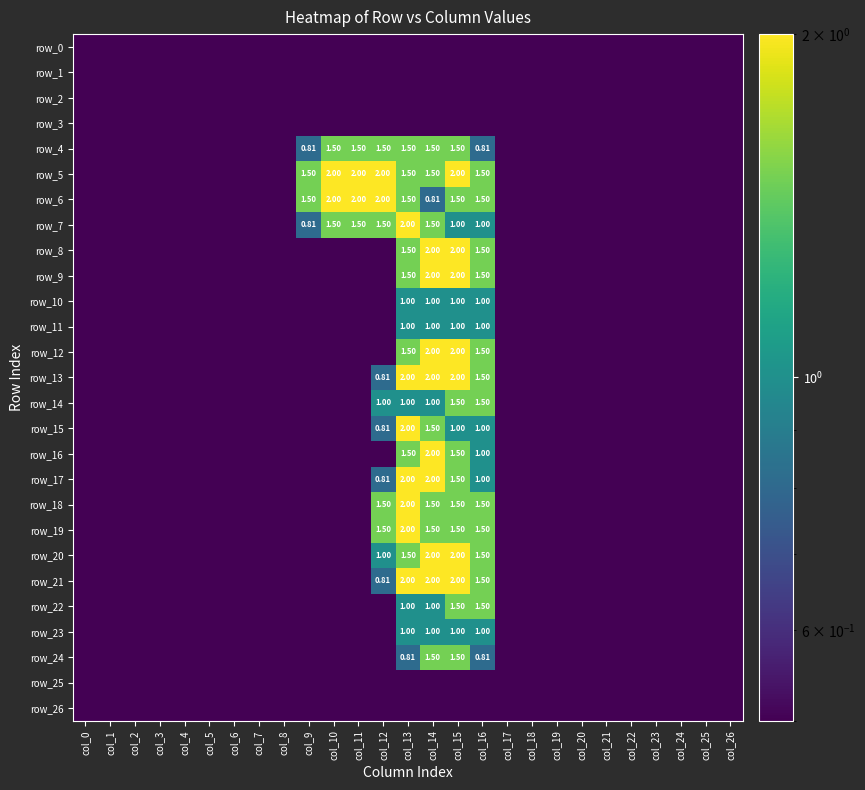

Rank the categories by row_26 value from highest to lowest.

col_0, col_1, col_2, col_3, col_4, col_5, col_6, col_7, col_8, col_9, col_10, col_11, col_12, col_13, col_14, col_15, col_16, col_17, col_18, col_19, col_20, col_21, col_22, col_23, col_24, col_25, col_26